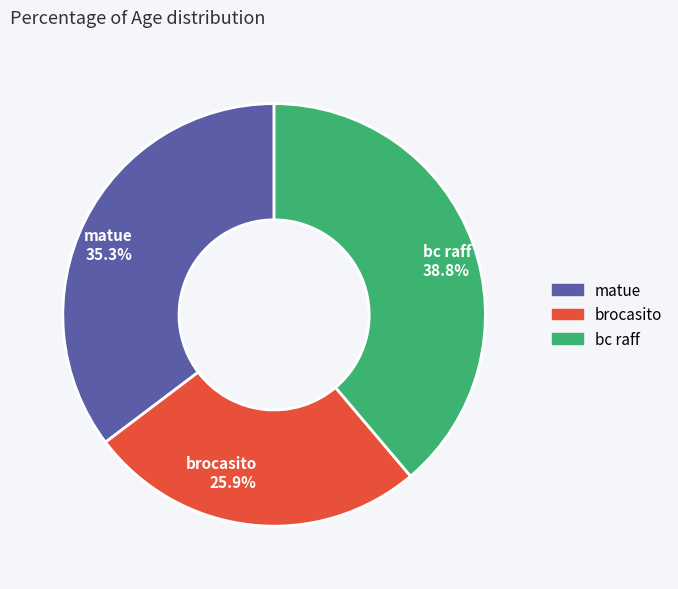

What percentage is the matue slice, to the nearest percent?

35%